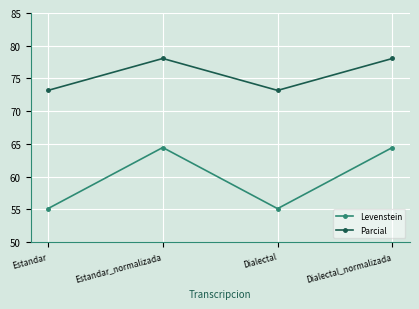

Which series has the largest range (max minus min)?

Levenstein